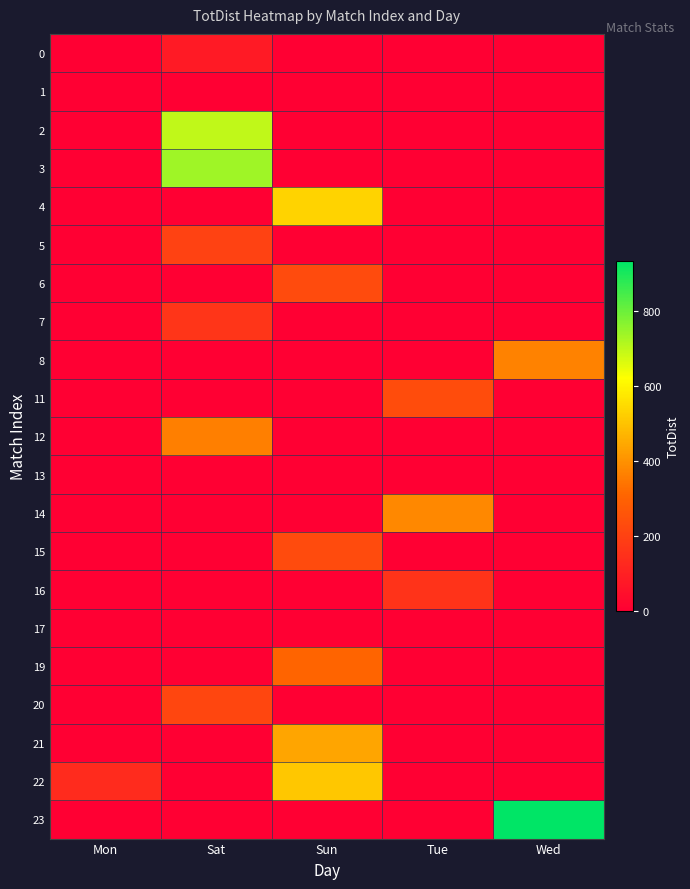

At how many categories does at least one series exceed 888?

1